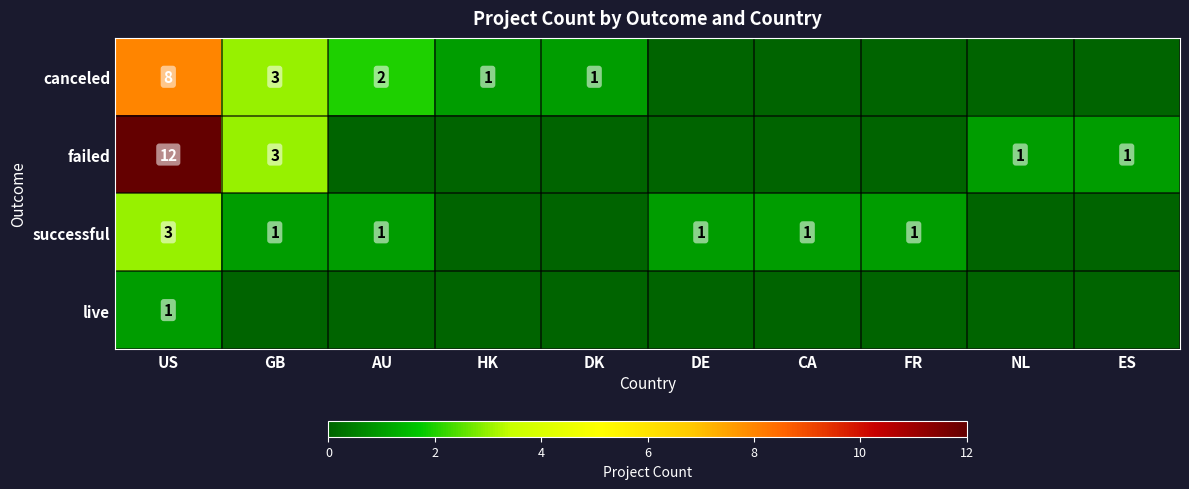

True or false: successful has a value of 1 at AU.

True